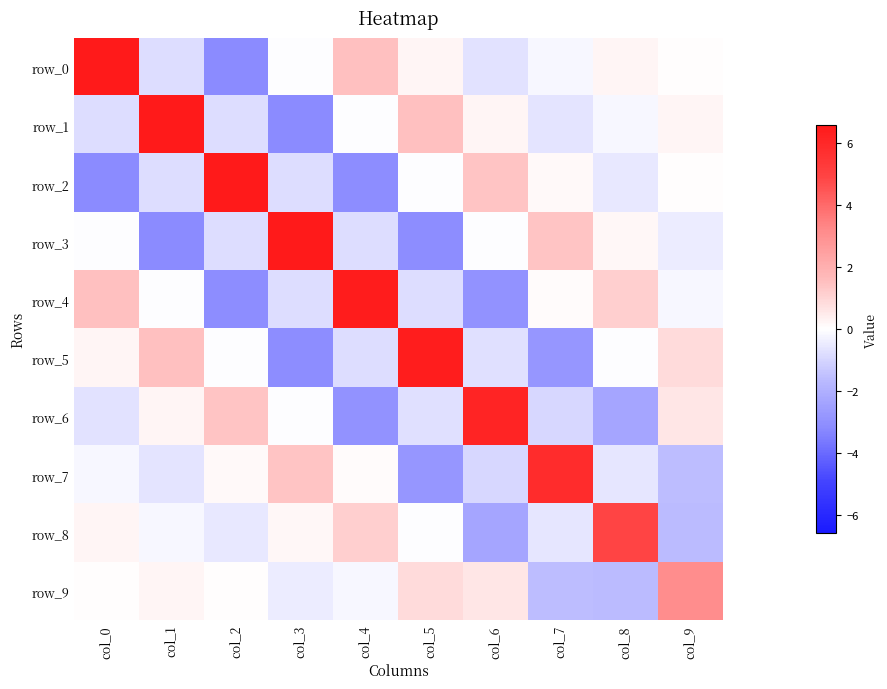

The row_0 series shows 0.5 at col_4. True or false?

False